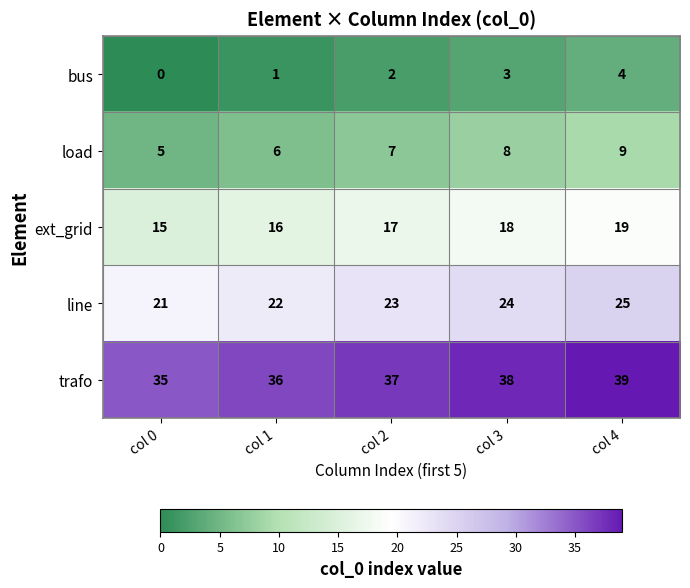

How many line values are between 22 and 24?

3